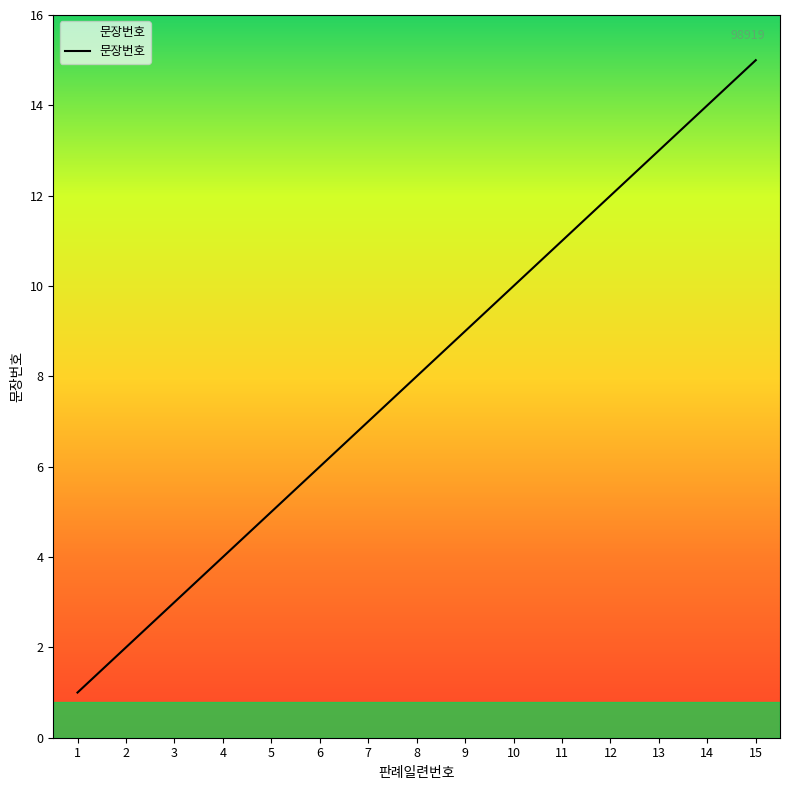

What is the change in value from 7 to 10?

+3